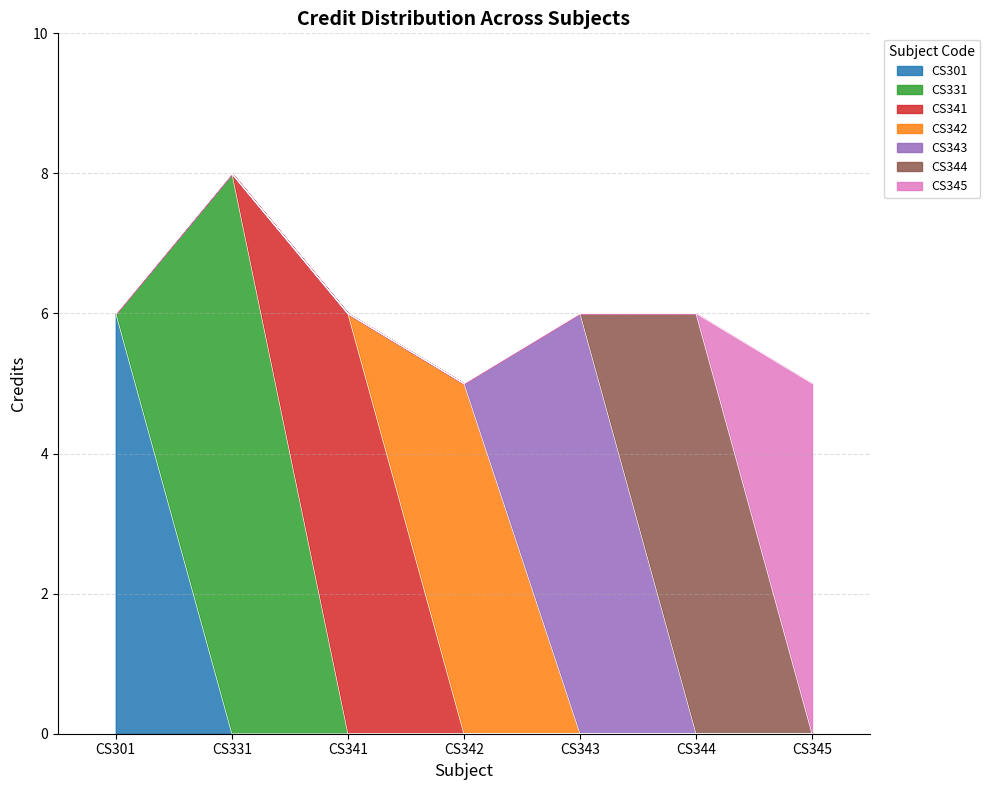

What is the average value?

6